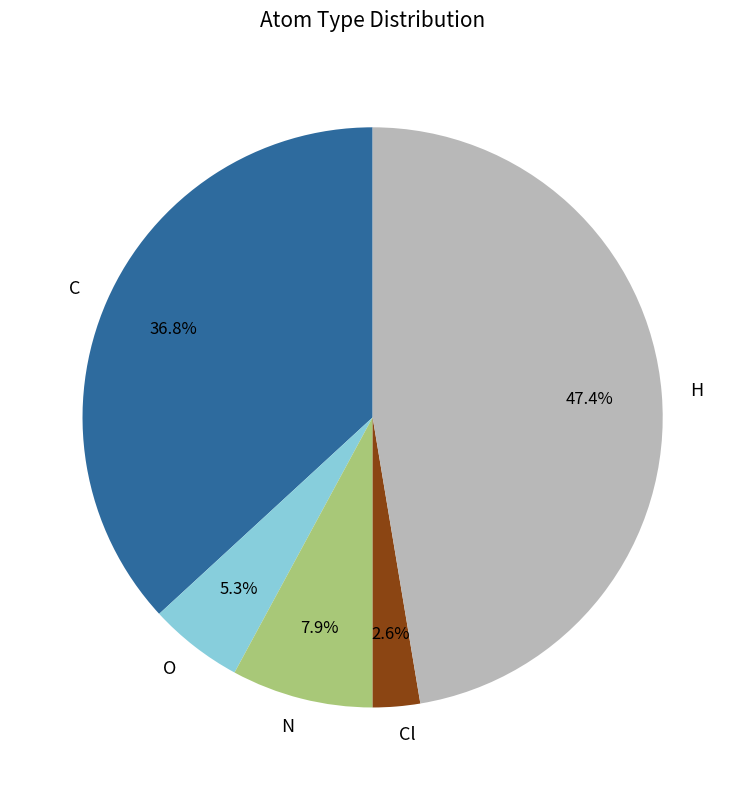

Which slice is the smallest?

Cl